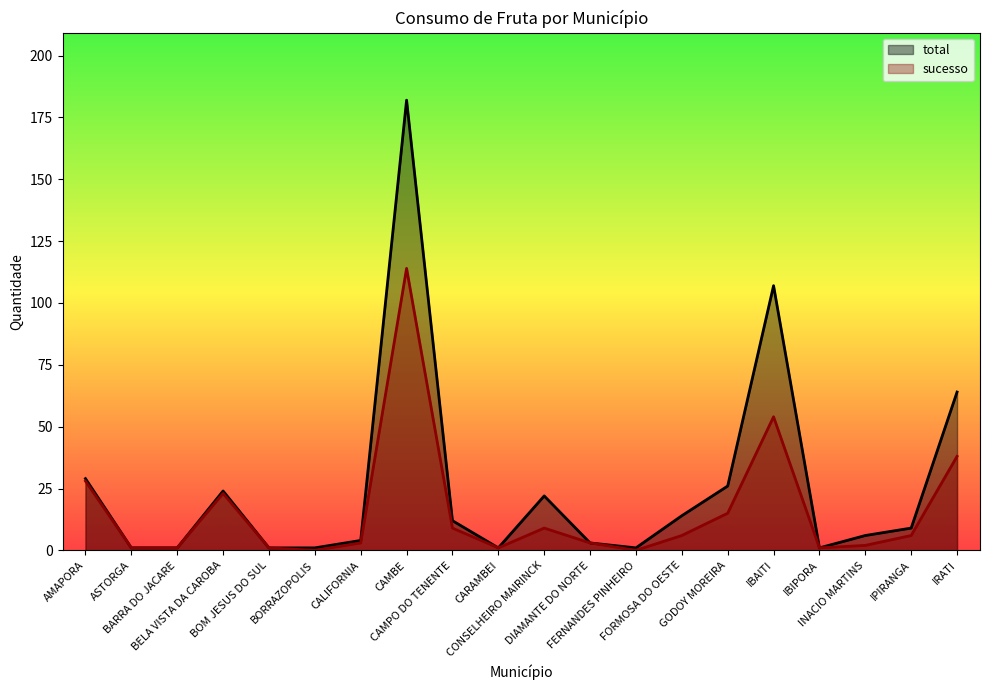

What is the average value of the sucesso series?

16